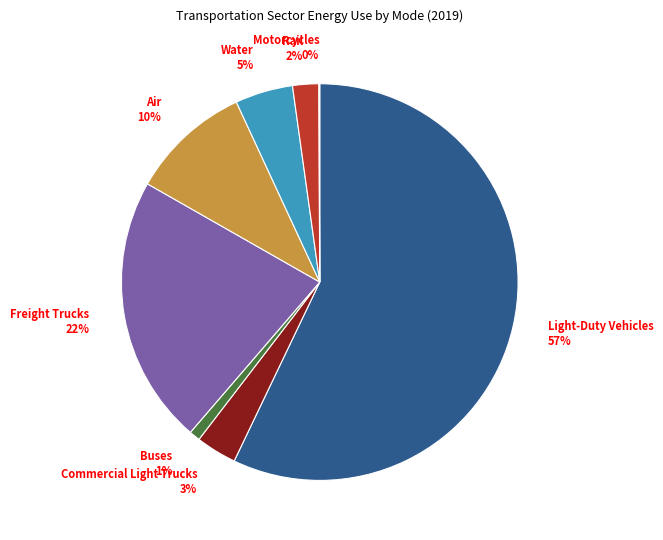

Is it true that Buses 1% is 14% of the pie?

False